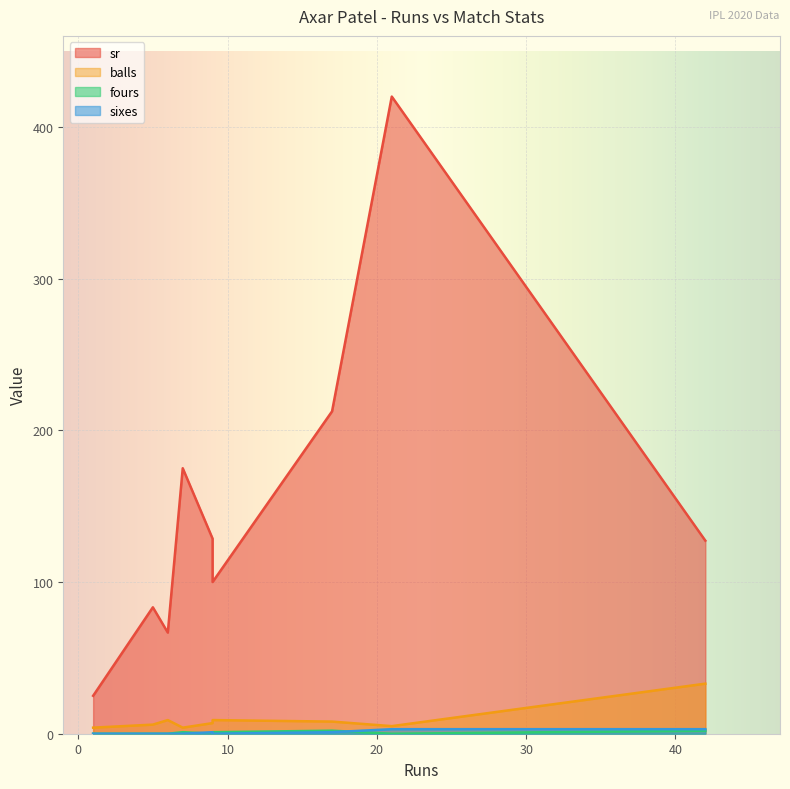

Between 6 and 17, which is larger?

17